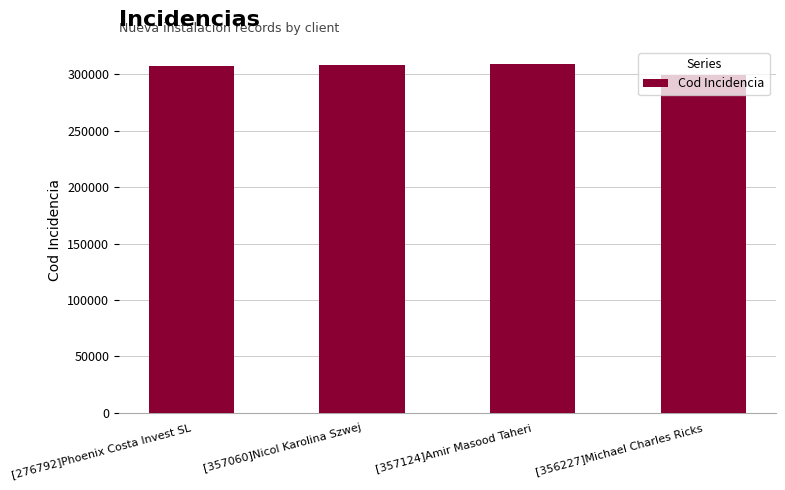

What is the smallest value displayed?

299637